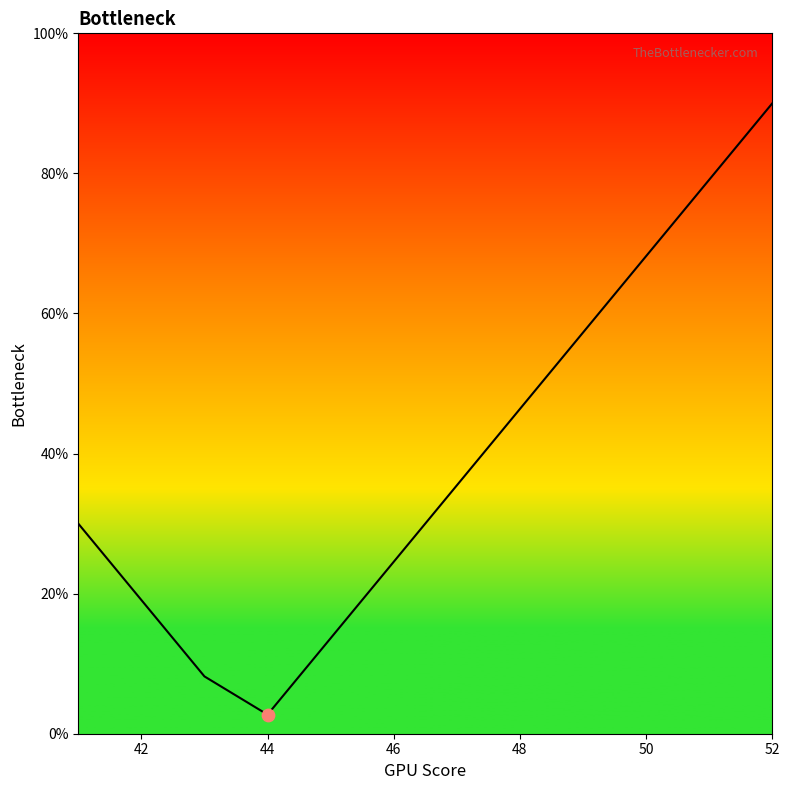

What is the smallest value displayed?

2.7